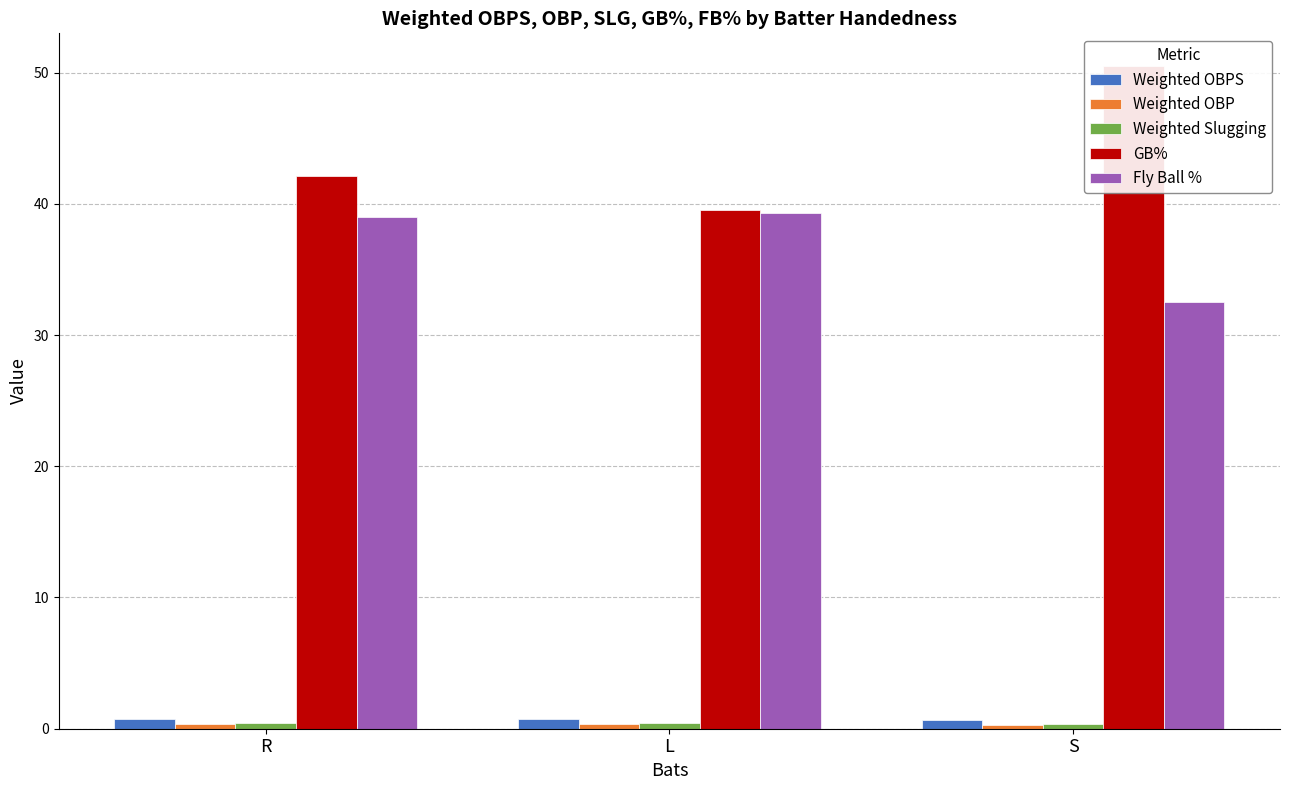

Reading left to right, what are all the values shown in this chart?

Weighted OBPS: 0.8	0.8	0.7
Weighted OBP: 0.3	0.3	0.3
Weighted Slugging: 0.4	0.4	0.4
GB%: 42.1	39.5	50.5
Fly Ball %: 39.0	39.3	32.5